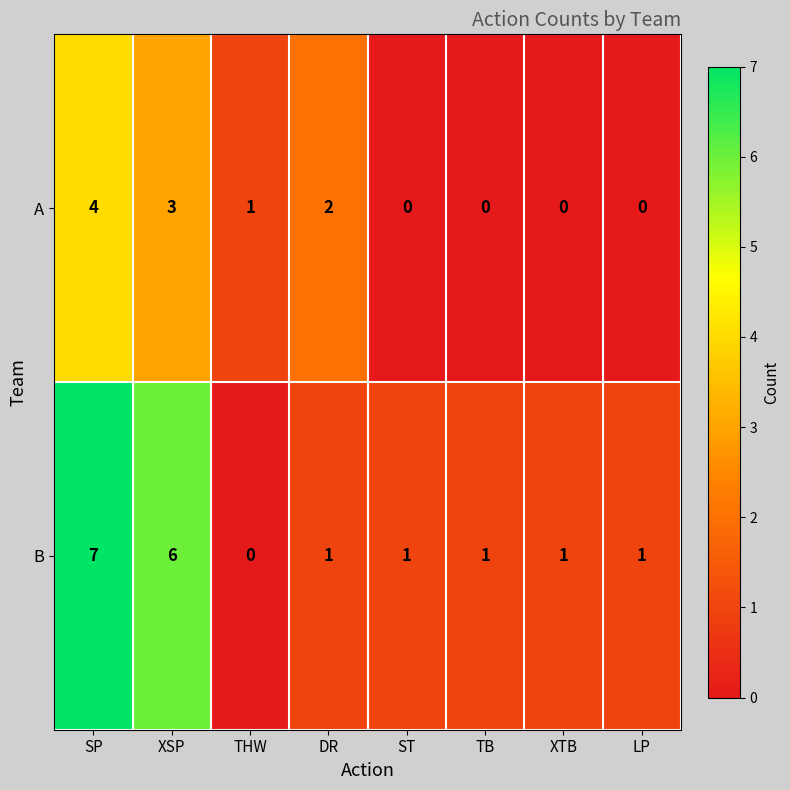

The B series shows 3 at XSP. True or false?

False